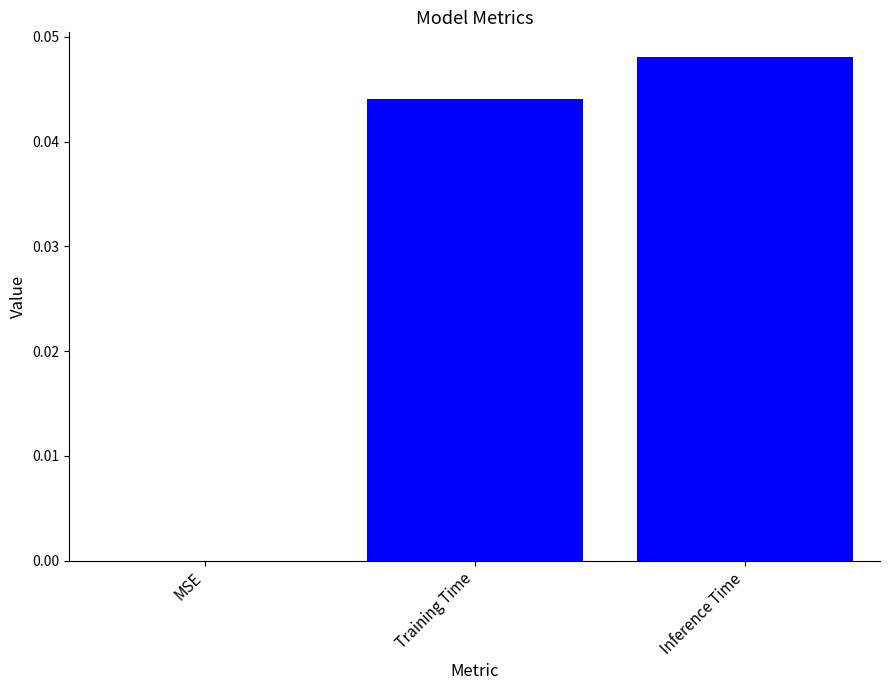

Which category has the highest value across all series?

Inference Time